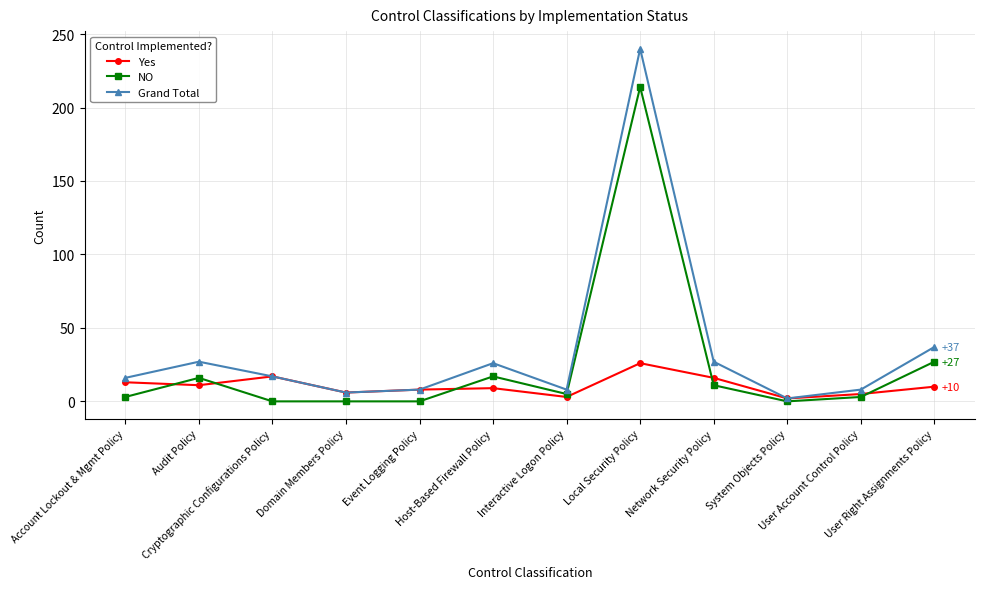

Which series changed the most between Audit Policy and User Right Assignments Policy?

NO